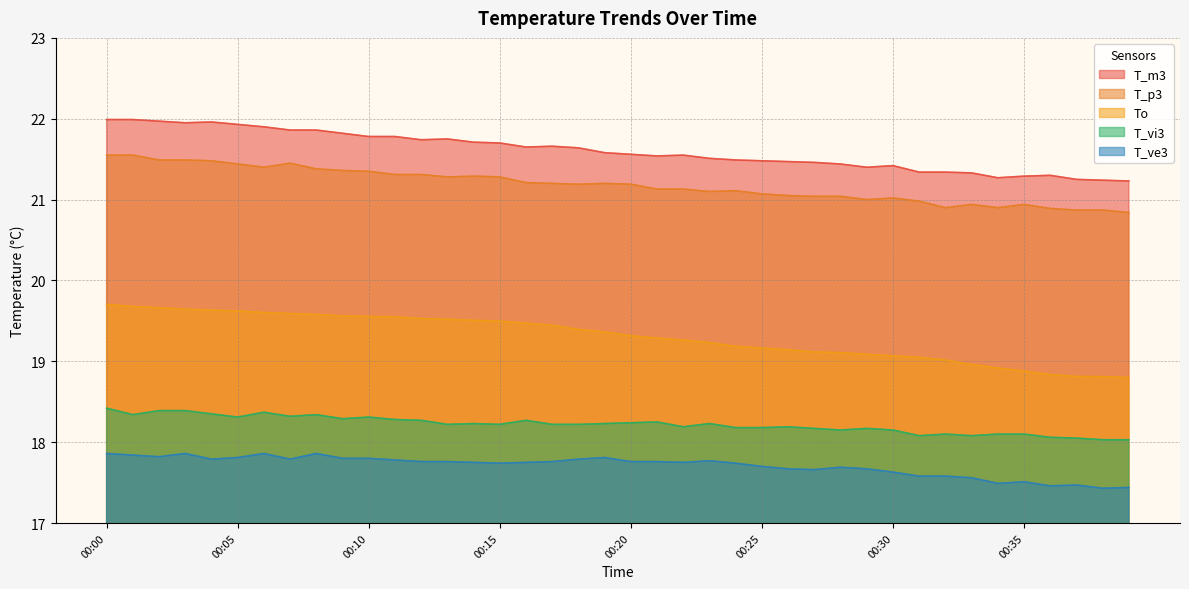

What is the difference between the T_vi3 values at 00:07 and 00:17?

0.1